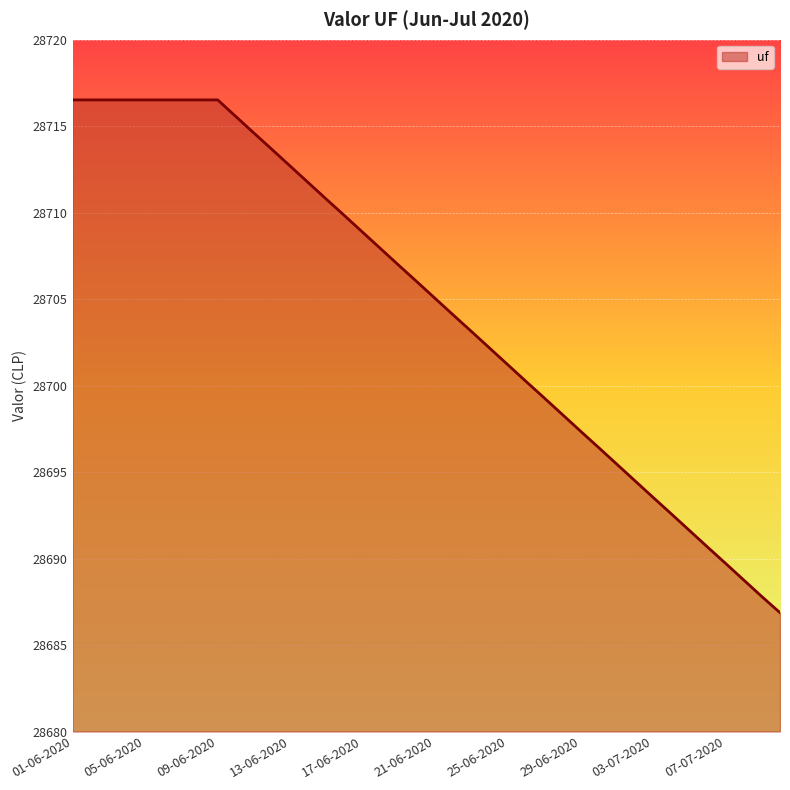

What is the smallest value displayed?

28686.9